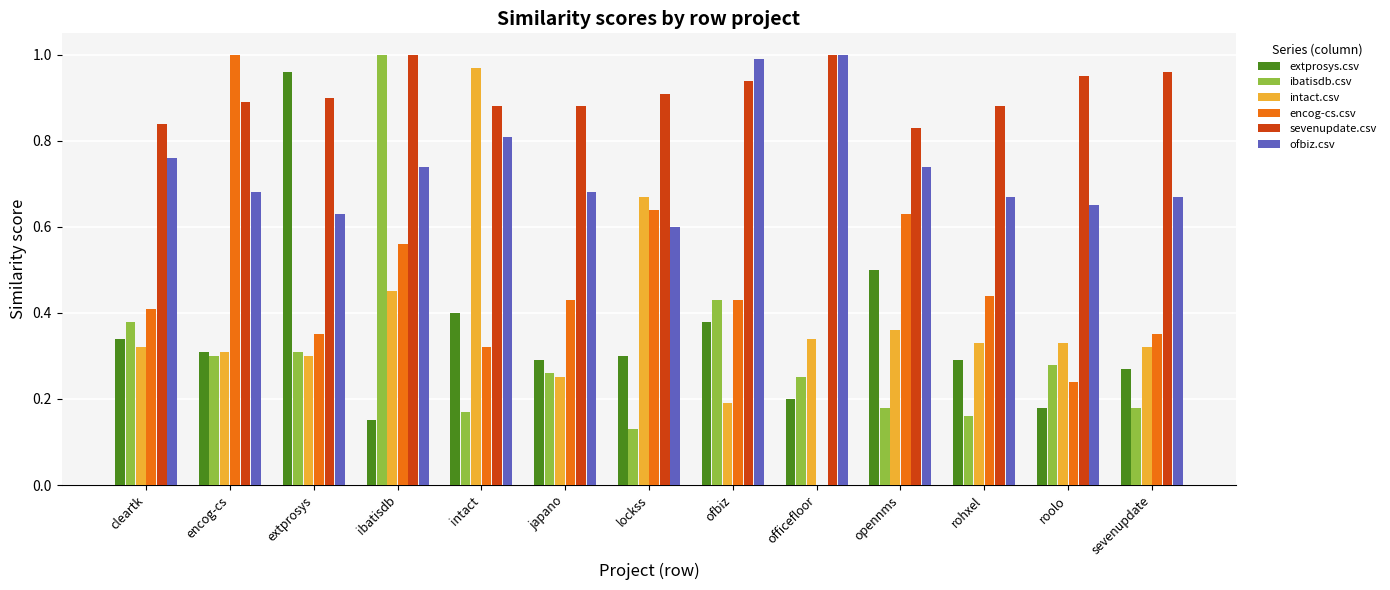

What are all the series names shown in the legend?

extprosys.csv, ibatisdb.csv, intact.csv, encog-cs.csv, sevenupdate.csv, ofbiz.csv